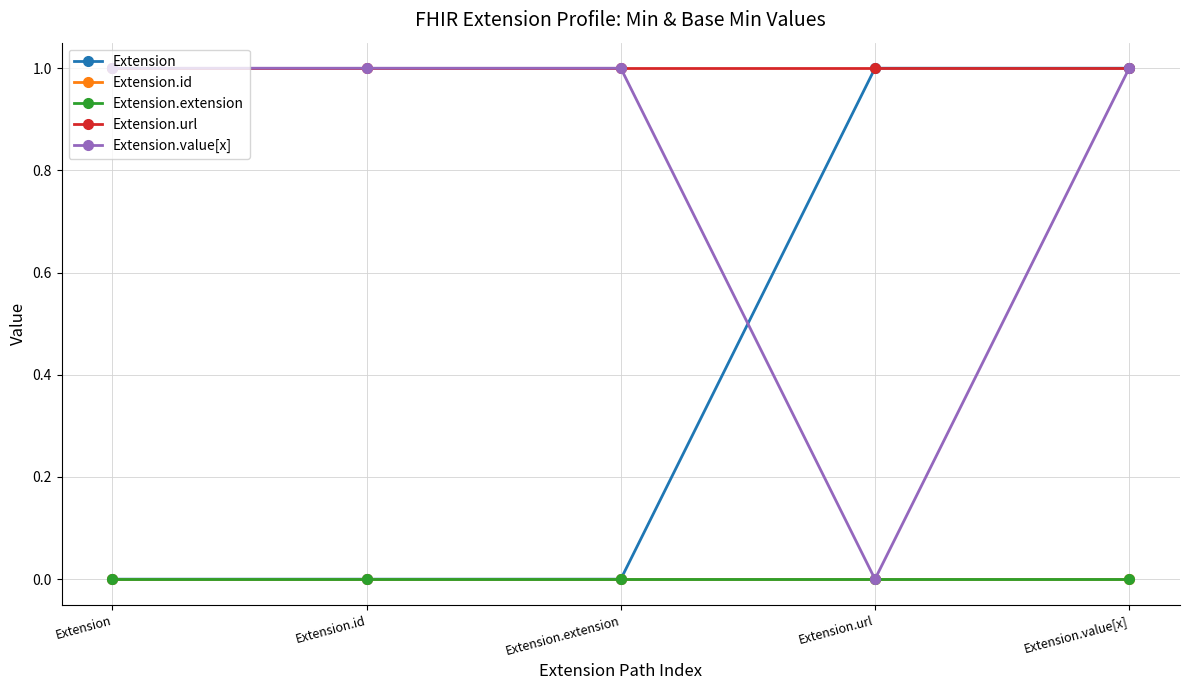

Does the chart have visible grid lines?

Yes